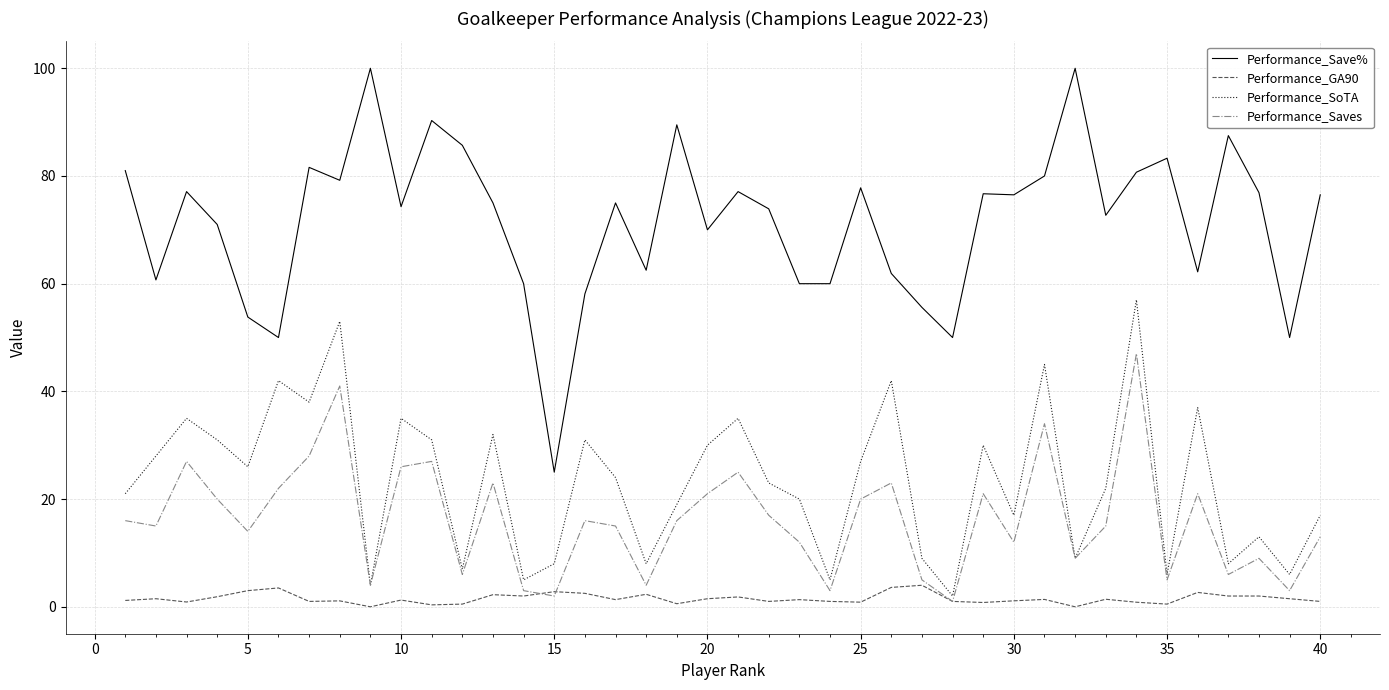

True or false: Performance_Saves and Performance_Save% cross at least once.

False